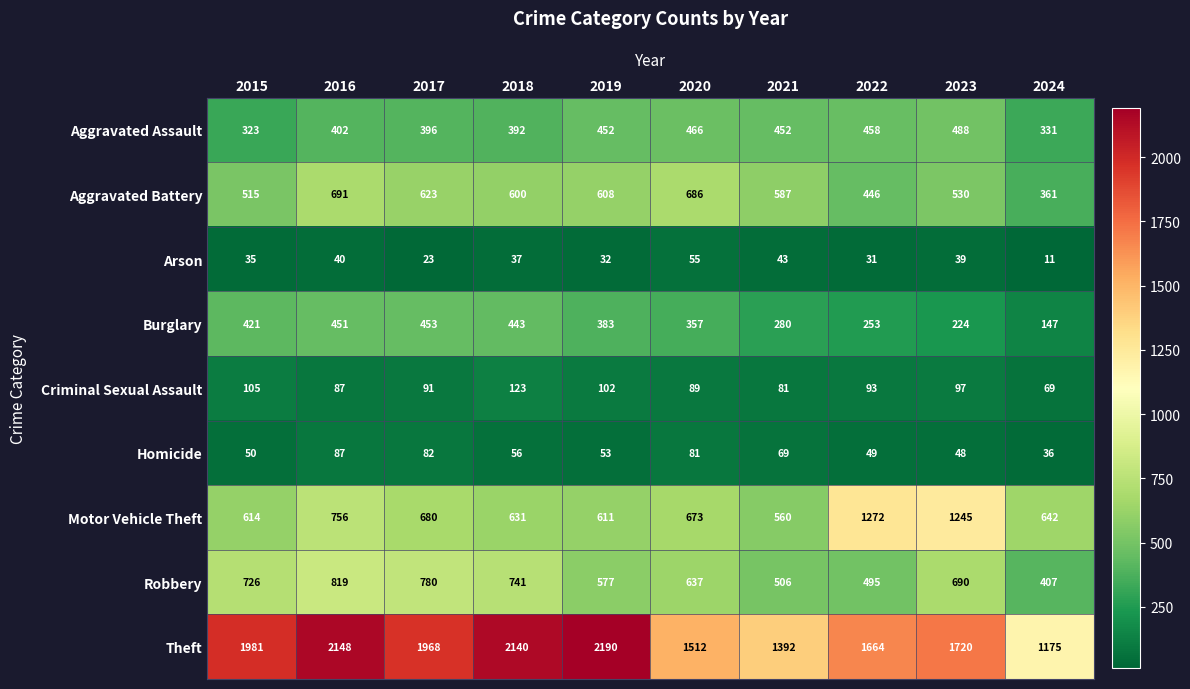

What is the difference between the highest and lowest values at 2023?

1681